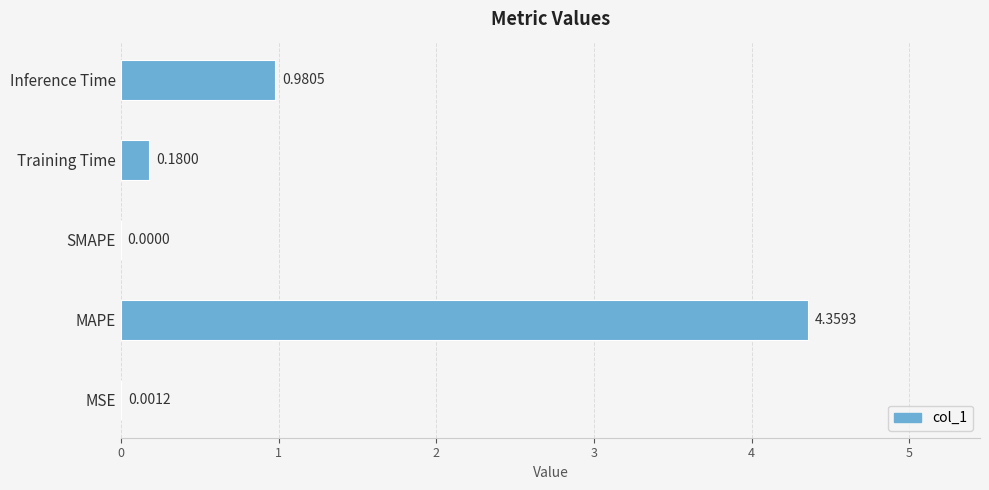

At which label is the value closest to 2?

Inference Time